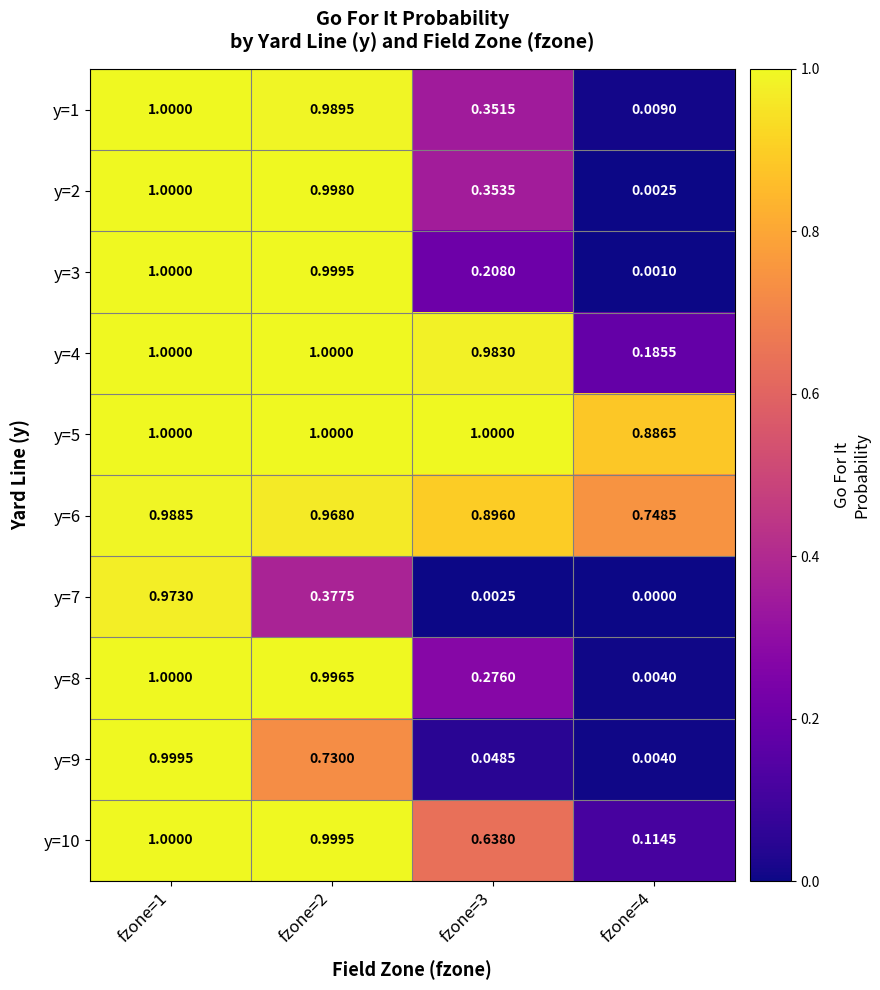

Reading left to right, what are all the values shown in this chart?

y=1: fzone=1=1.0	fzone=2=1.0	fzone=3=0.4	fzone=4=0.0
y=2: fzone=1=1.0	fzone=2=1.0	fzone=3=0.4	fzone=4=0.0
y=3: fzone=1=1.0	fzone=2=1.0	fzone=3=0.2	fzone=4=0.0
y=4: fzone=1=1.0	fzone=2=1.0	fzone=3=1.0	fzone=4=0.2
y=5: fzone=1=1.0	fzone=2=1.0	fzone=3=1.0	fzone=4=0.9
y=6: fzone=1=1.0	fzone=2=1.0	fzone=3=0.9	fzone=4=0.7
y=7: fzone=1=1.0	fzone=2=0.4	fzone=3=0.0	fzone=4=0.0
y=8: fzone=1=1.0	fzone=2=1.0	fzone=3=0.3	fzone=4=0.0
y=9: fzone=1=1.0	fzone=2=0.7	fzone=3=0.0	fzone=4=0.0
y=10: fzone=1=1.0	fzone=2=1.0	fzone=3=0.6	fzone=4=0.1